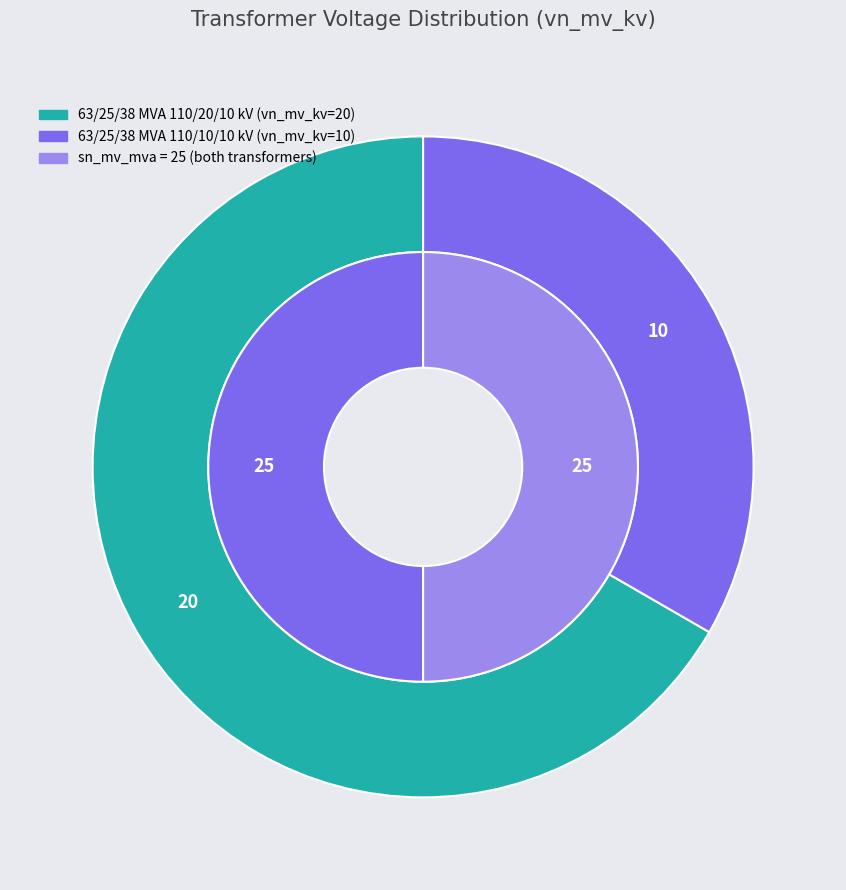

True or false: 63/25/38 MVA 110/20/10 kV accounts for 67% of the total.

True